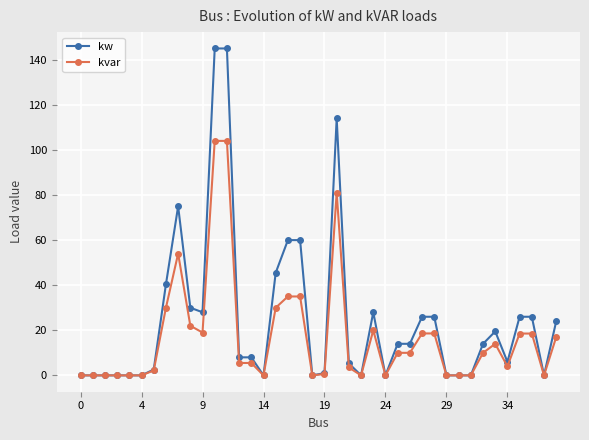

How many lines are shown in the chart?

2